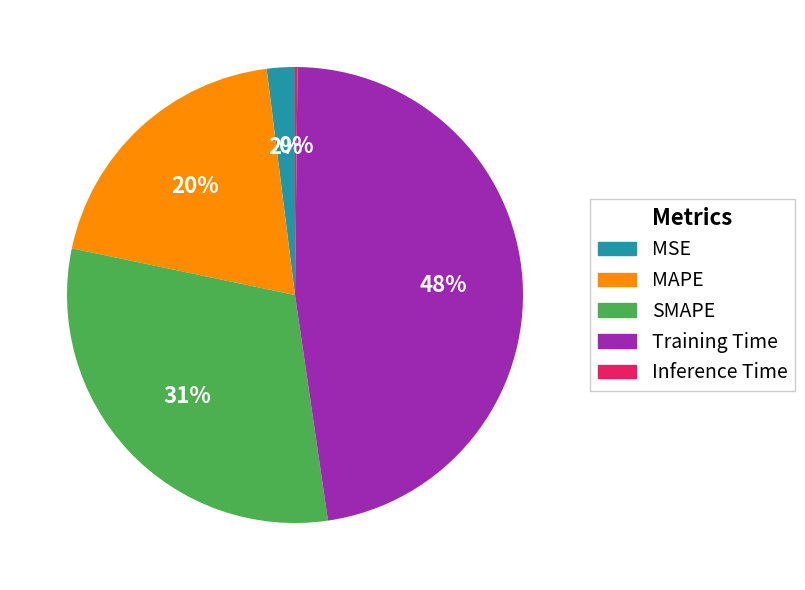

Does any single category account for the majority?

No